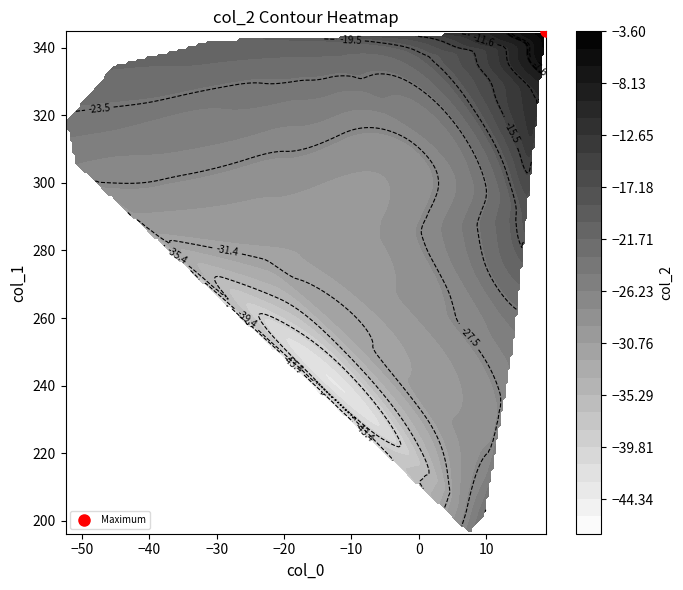

What is the highest value of the col_1 series?

344.8